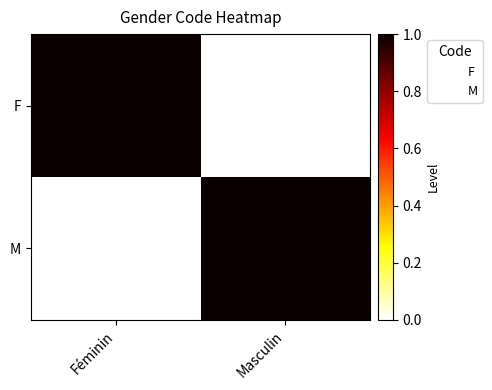

At Masculin, list the series in order from largest to smallest.

M, F